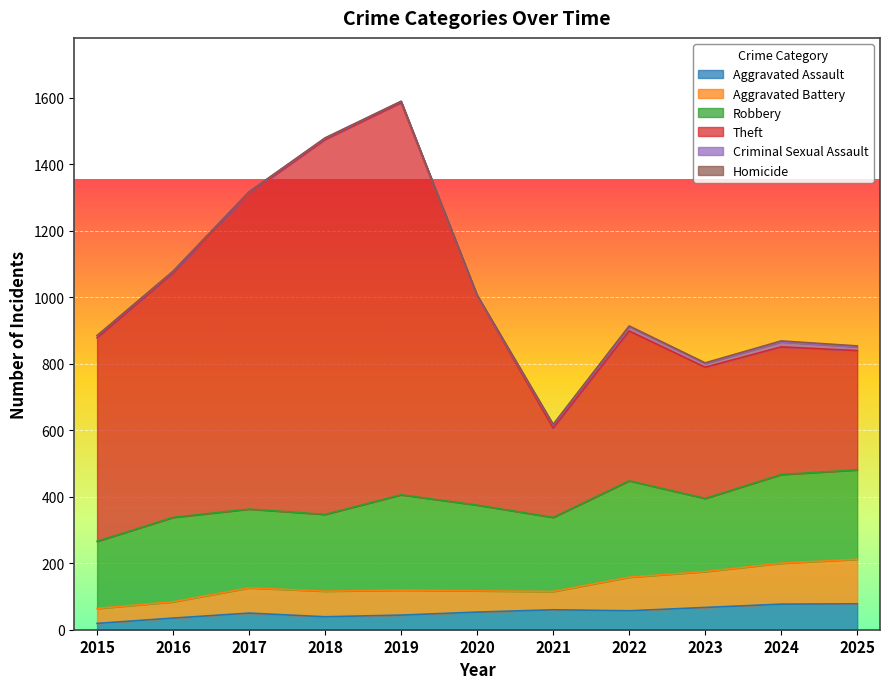

What is the average value of the Robbery series?

249